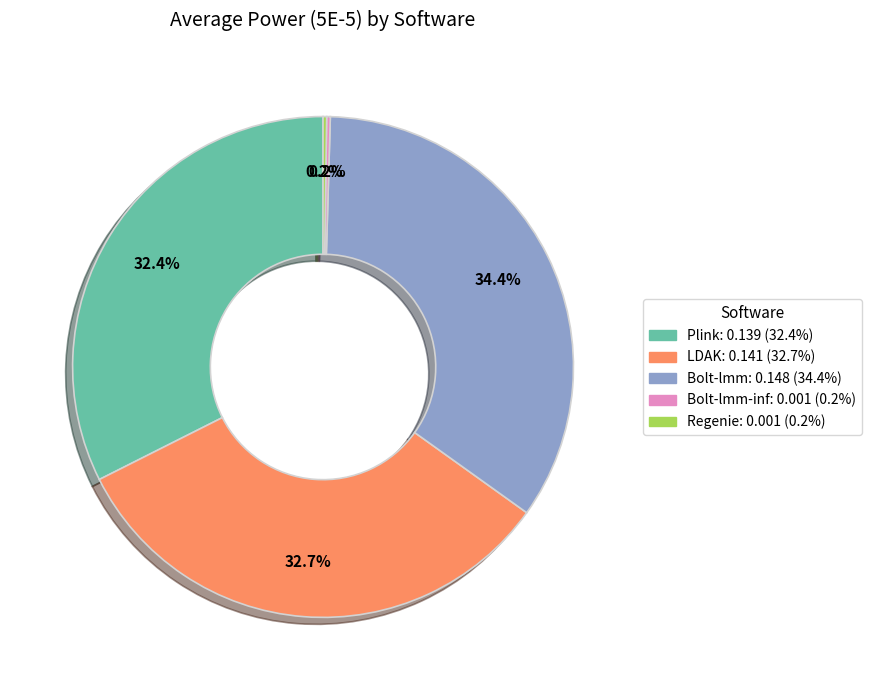

Does any single category account for the majority?

No